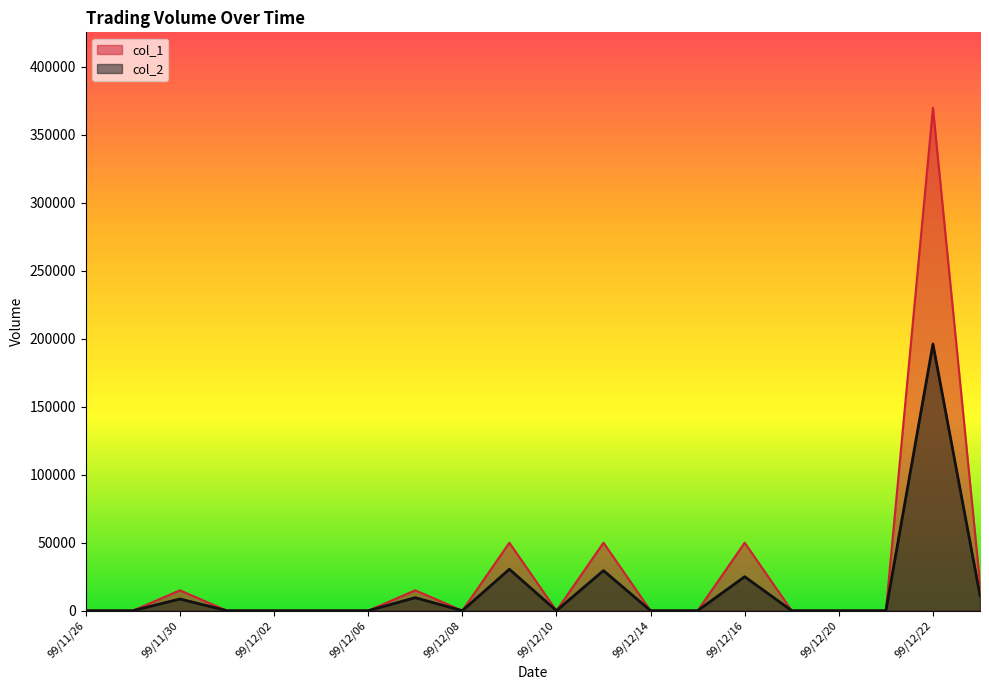

Which series has the widest spread of values?

col_1